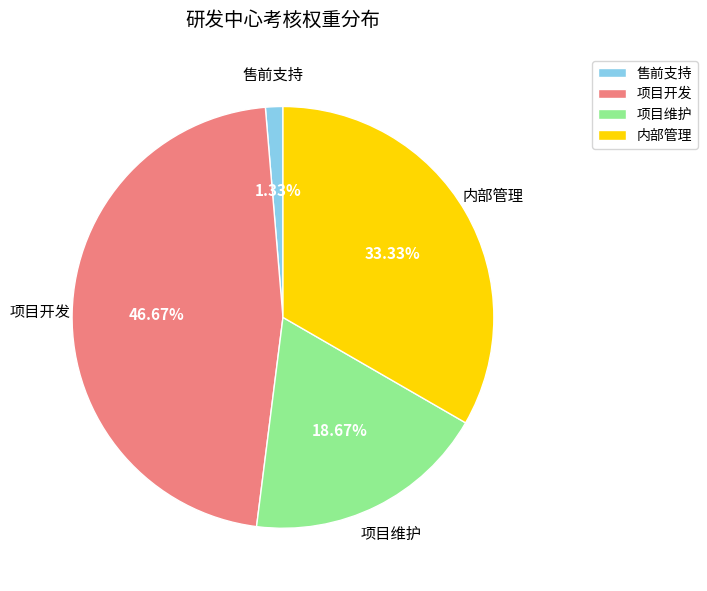

What percentage is the 项目维护 slice, to the nearest percent?

19%